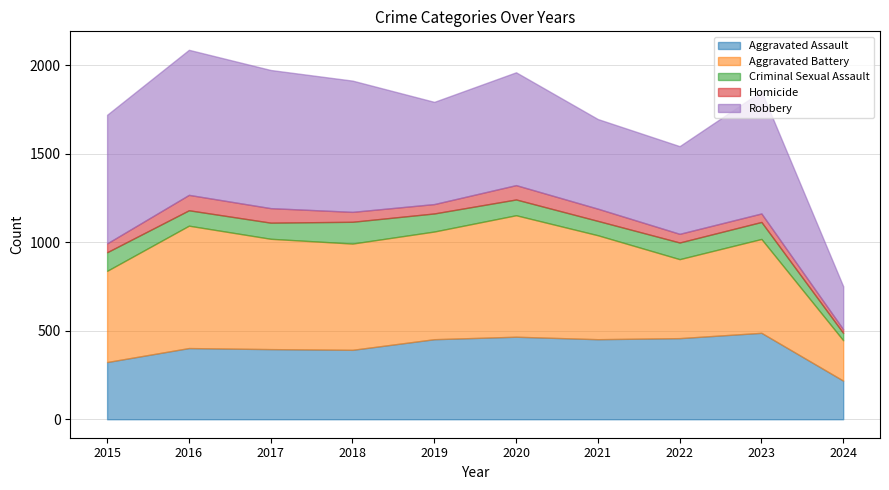

Which series has the widest spread of values?

Robbery